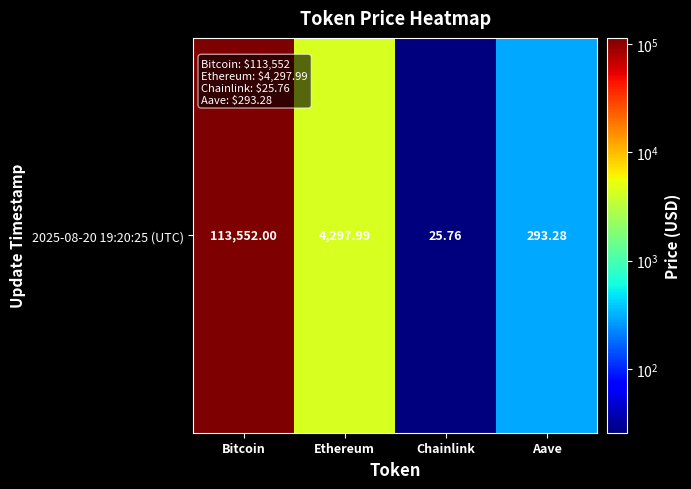

List the labels in order of value, largest first.

Bitcoin, Ethereum, Aave, Chainlink